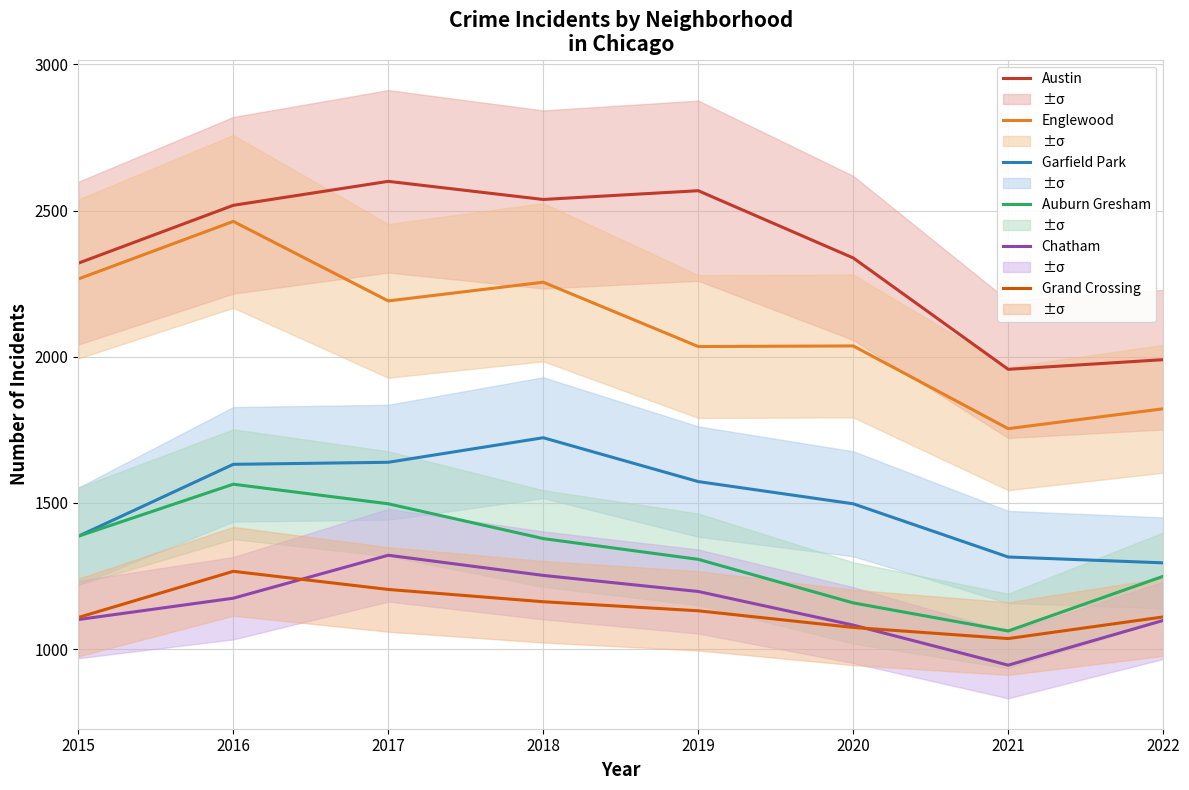

What is the sum of the Chatham values at 2022 and 2016?

2272